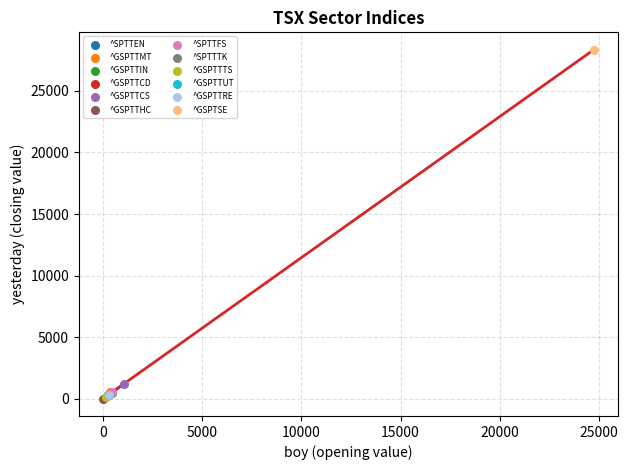

What are all the series names shown in the legend?

^SPTTEN, ^GSPTTMT, ^GSPTTIN, ^GSPTTCD, ^GSPTTCS, ^GSPTTHC, ^SPTTFS, ^SPTTTK, ^GSPTTTS, ^GSPTTUT, ^GSPTTRE, ^GSPTSE